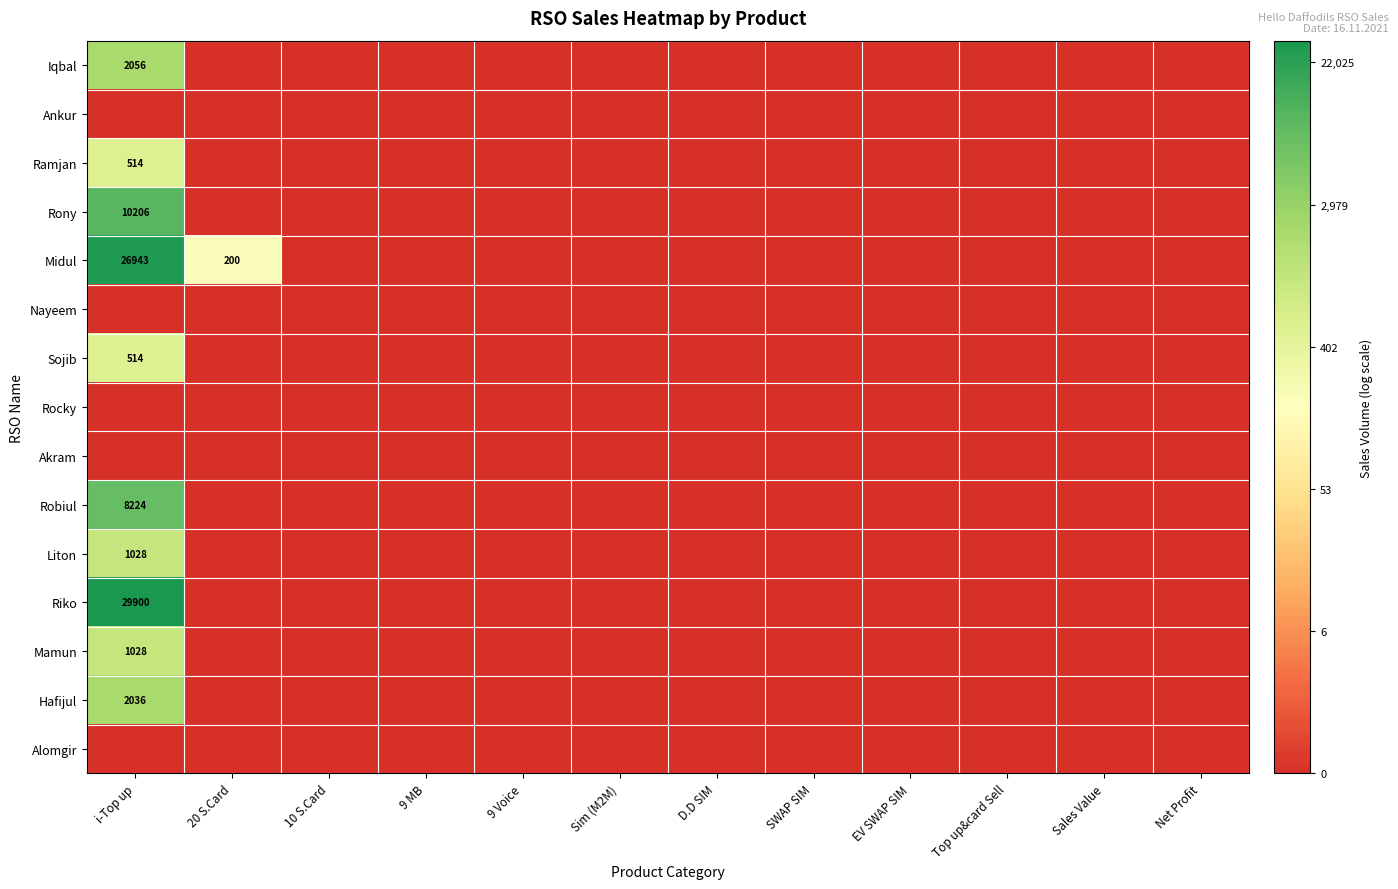

The Iqbal series shows 3318 at i-Top up. True or false?

False